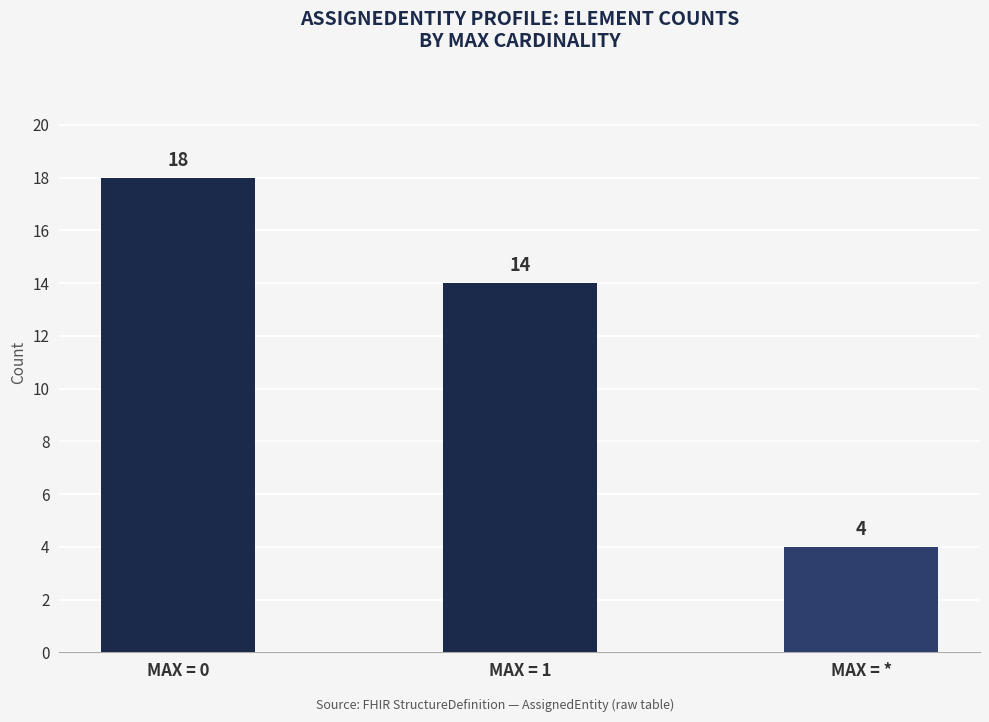

Reading left to right, list all the values displayed in this chart.

MAX = 0=18	MAX = 1=14	MAX = *=4